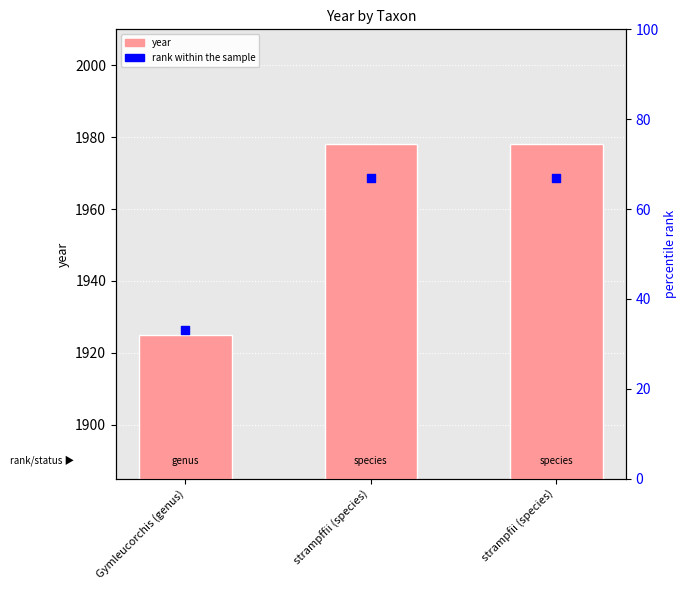

Which series reaches the minimum Y coordinate?

rank within the sample